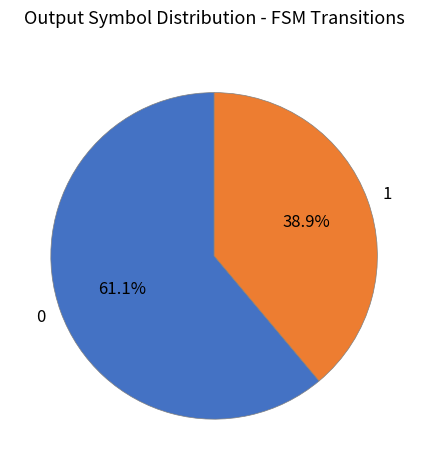

Count the number of slices in the pie.

2